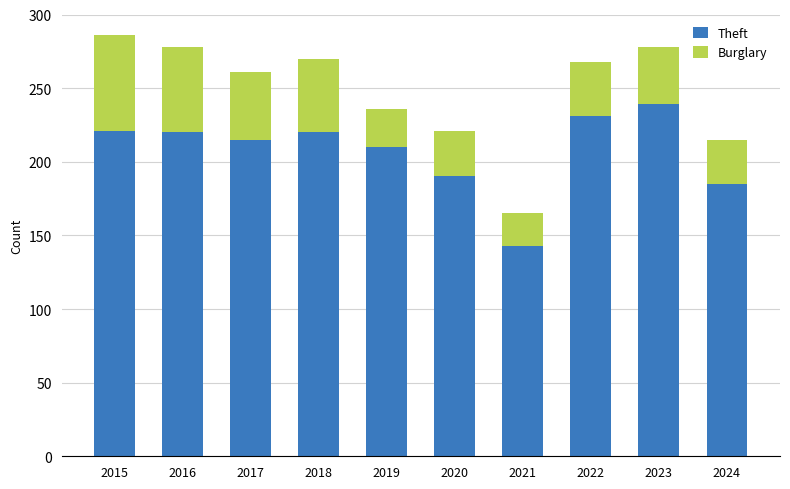

What is the total value across all series at 2017?

261